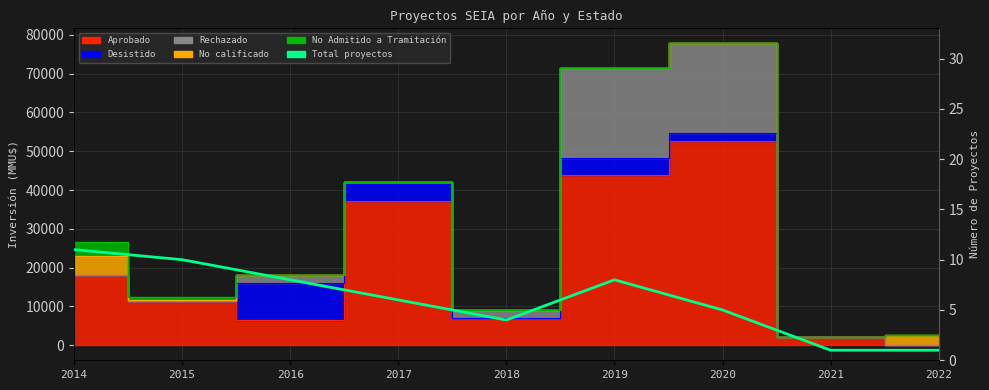

Where is the first local maximum?

2019